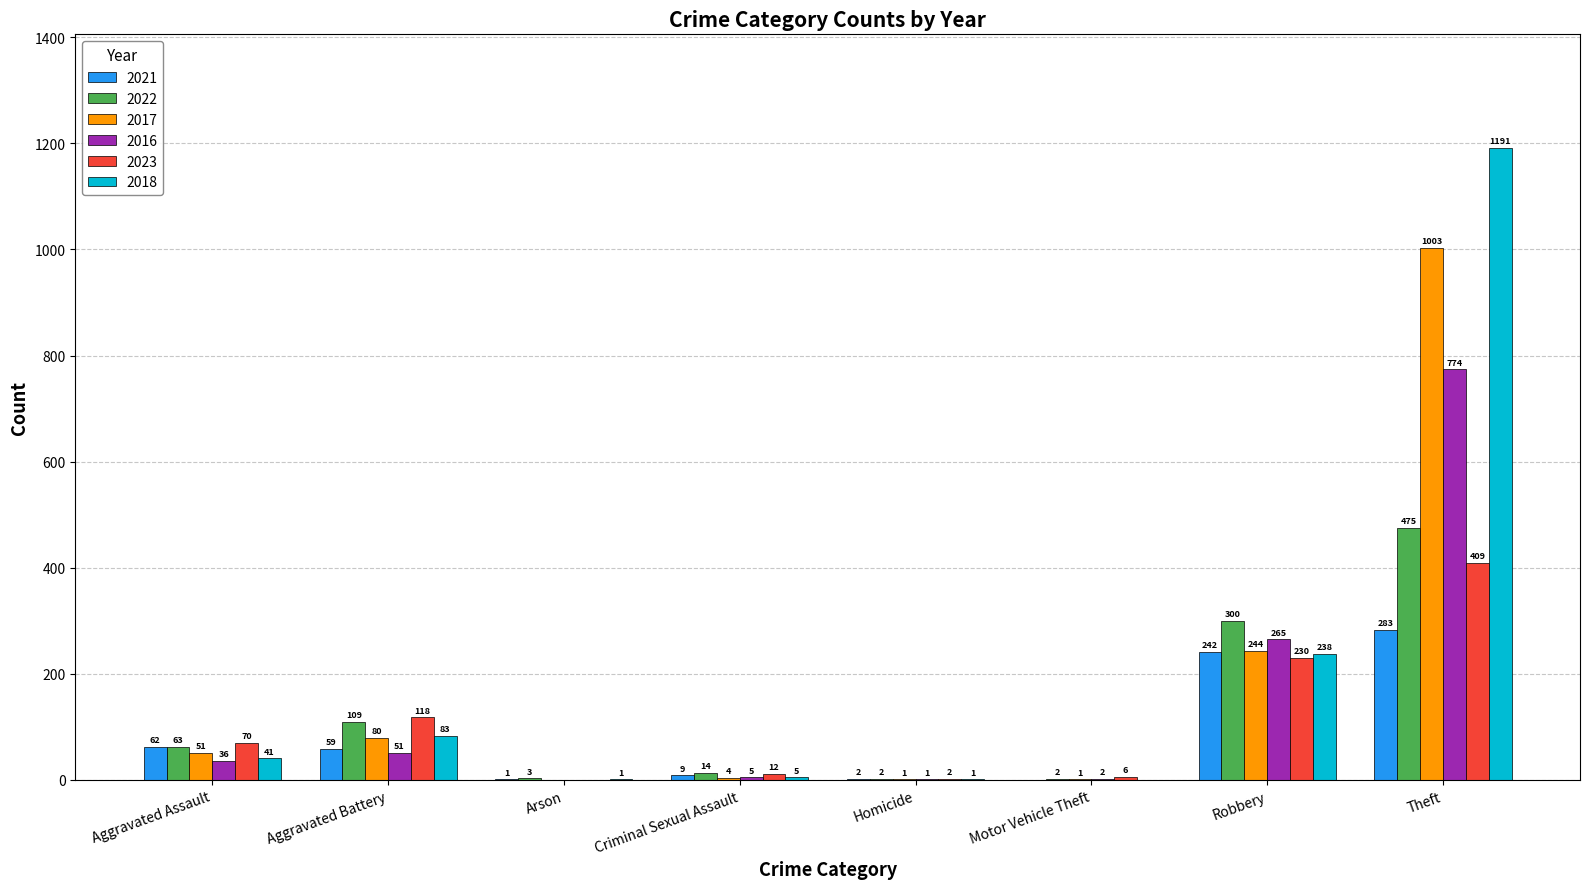

What are all the series names shown in the legend?

2021, 2022, 2017, 2016, 2023, 2018